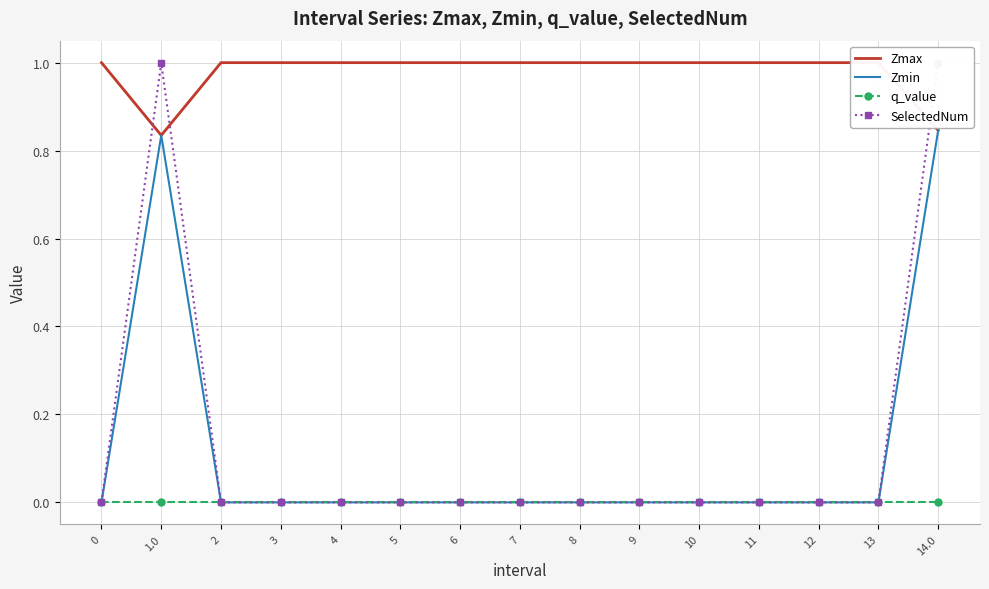

The Zmax series shows 1.0 at 10. True or false?

True